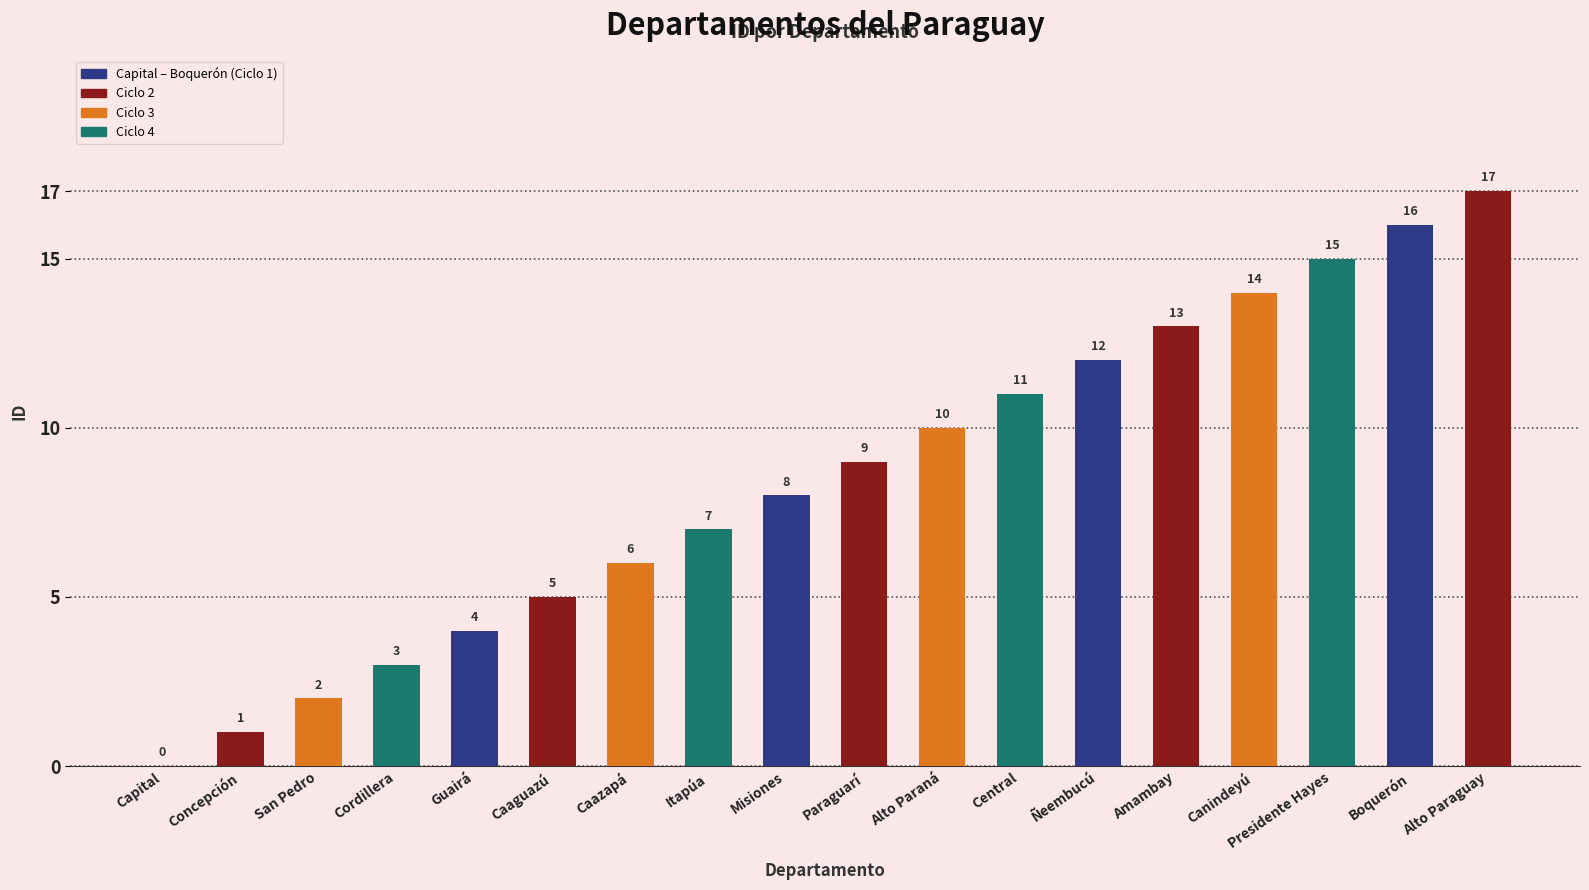

What is the sum of the values at Caazapá and Presidente Hayes?

21